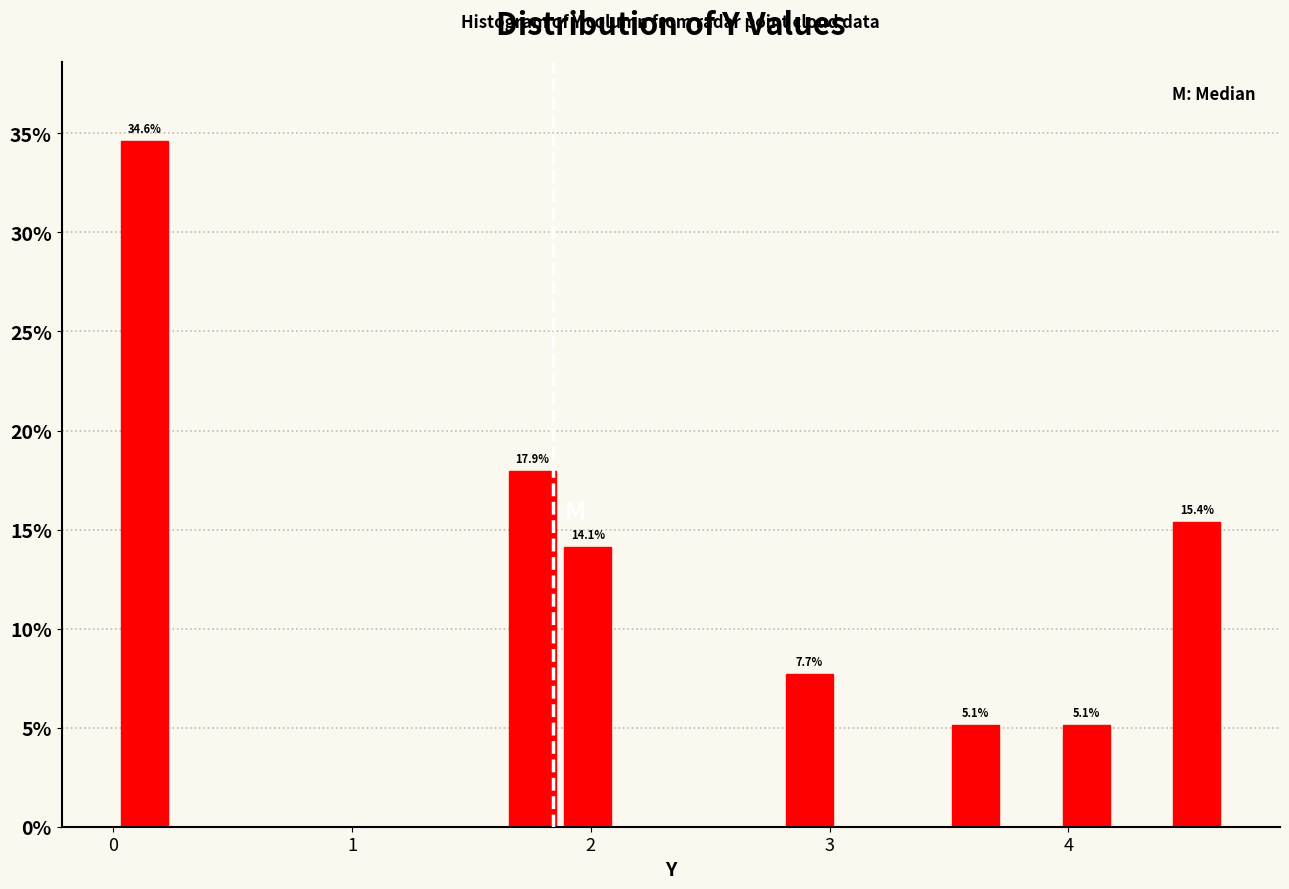

Read against the x-axis, roughly where is the centre of the tallest bar?

0.1